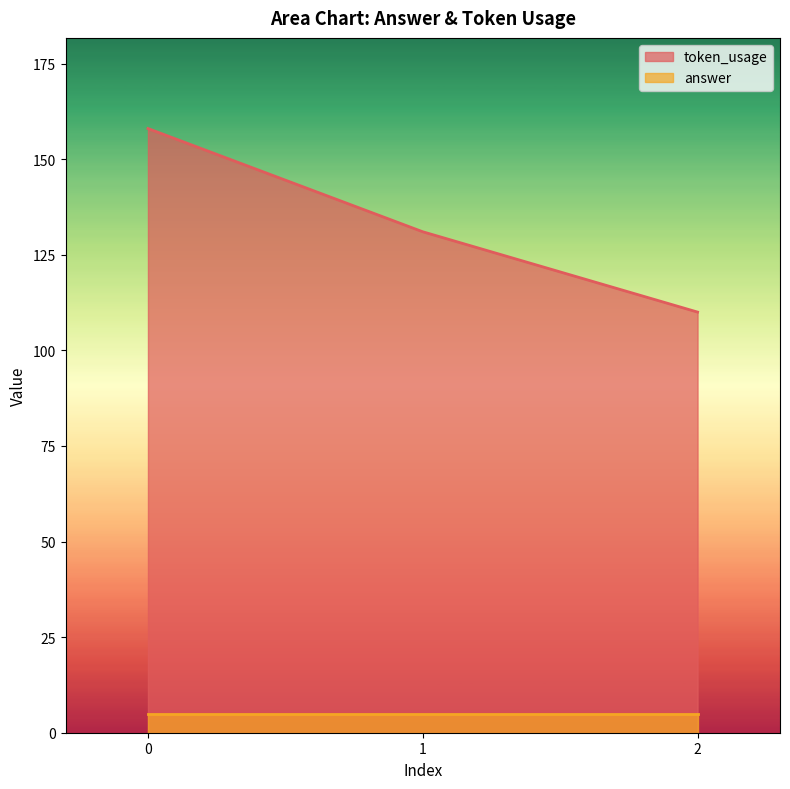

Approximately how many times larger is the value at 1 compared to 0?

0.8